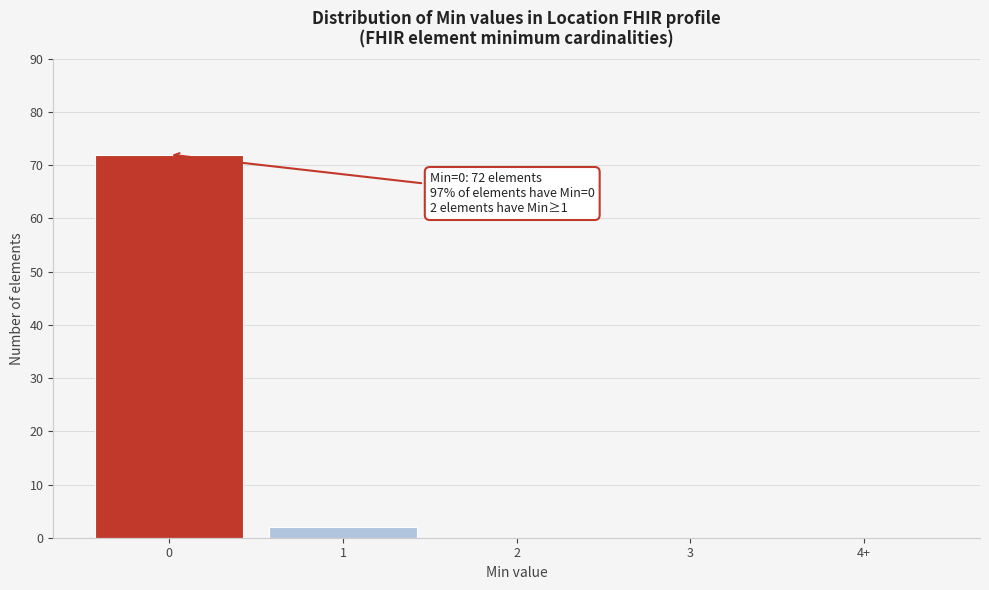

Reading right to left, what are all the values shown in this chart?

4+=0	3=0	2=0	1=2	0=72